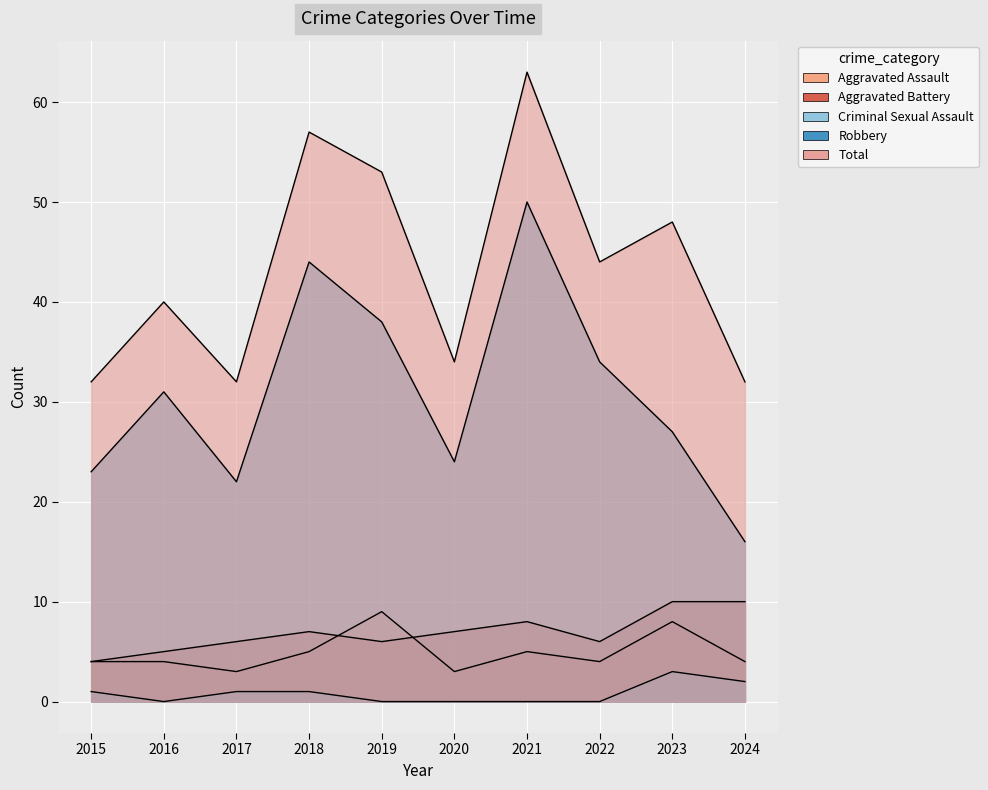

Reading right to left, list all the values displayed in this chart.

Aggravated Assault: 4	8	4	5	3	9	5	3	4	4
Aggravated Battery: 10	10	6	8	7	6	7	6	5	4
Criminal Sexual Assault: 2	3	0	0	0	0	1	1	0	1
Robbery: 16	27	34	50	24	38	44	22	31	23
Total: 32	48	44	63	34	53	57	32	40	32